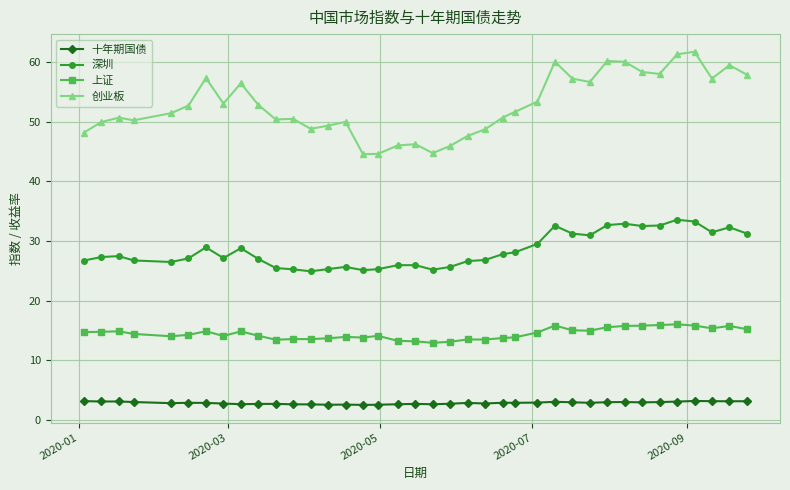

At how many categories does at least one series exceed 24?

38